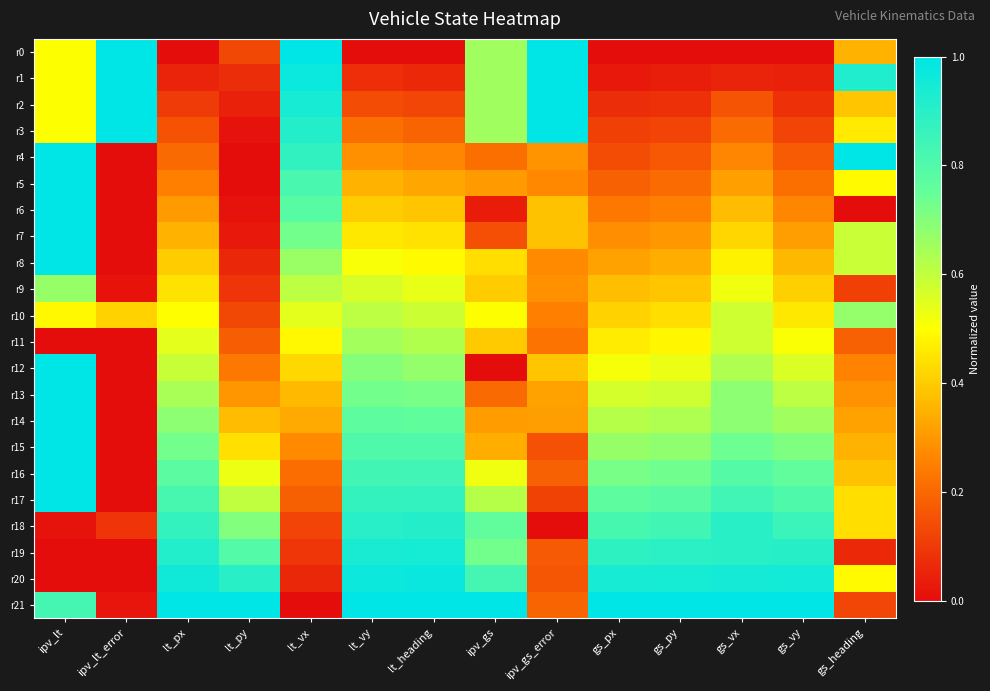

Between ipv_lt and lt_py, which series saw the biggest shift?

r4